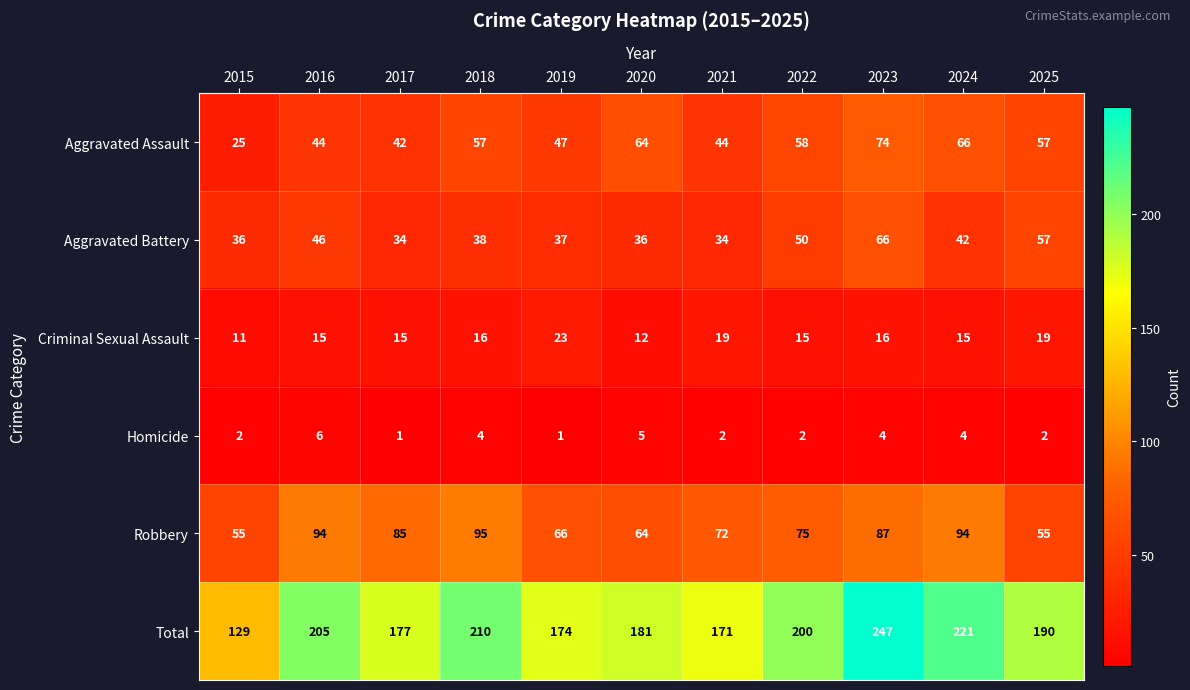

How many data points does each series have?

11